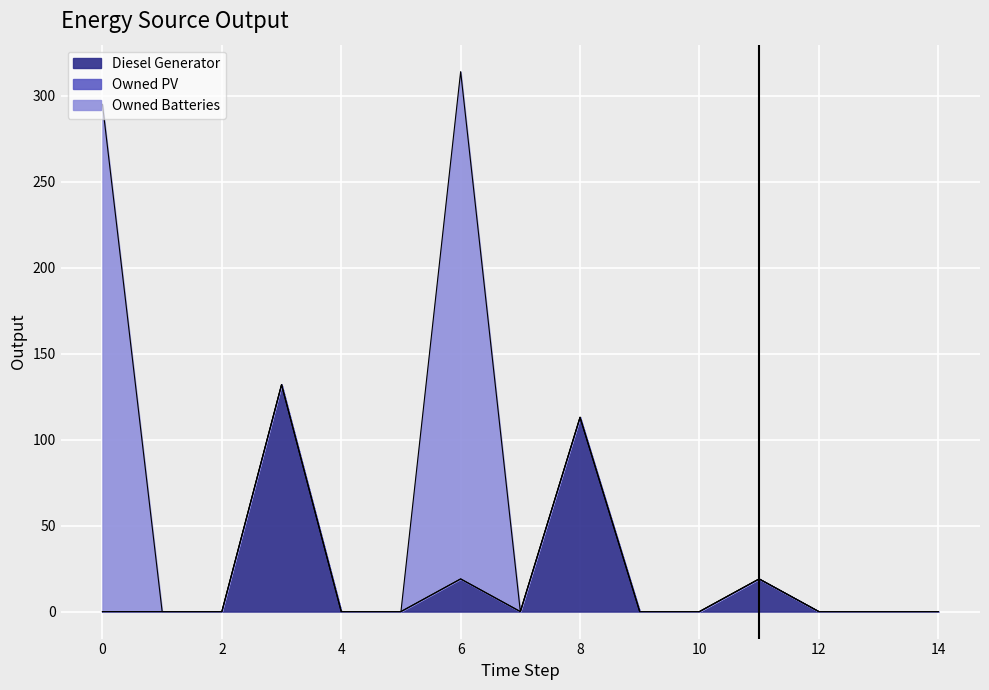

How many interior local valleys does the Diesel Generator series have?

1